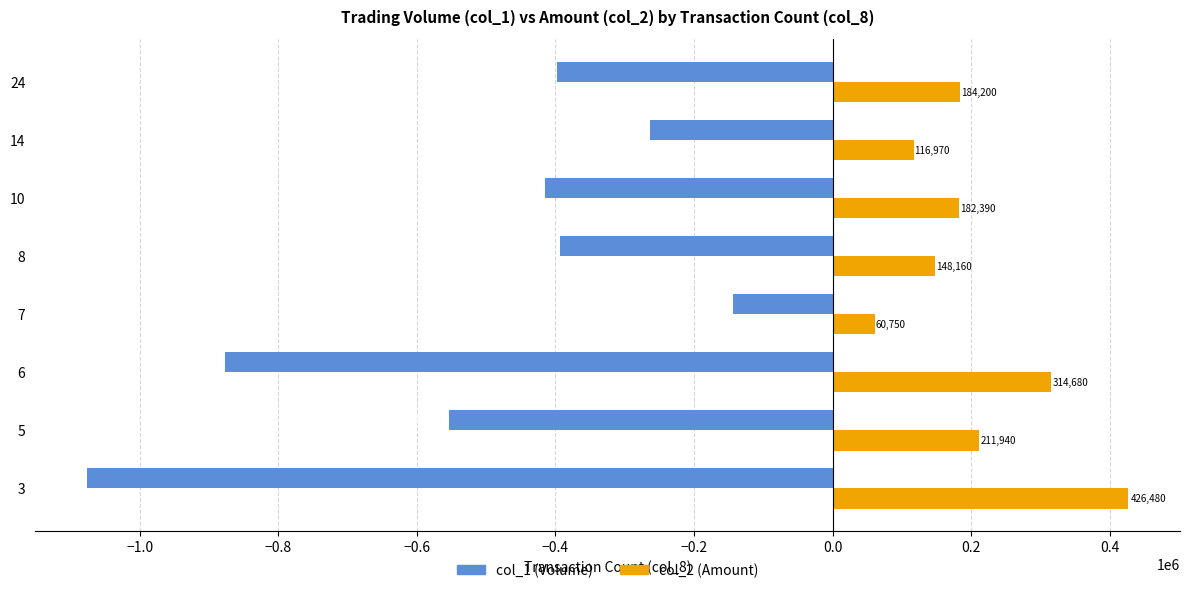

What is the maximum value for col_1 (Volume)?

-144000